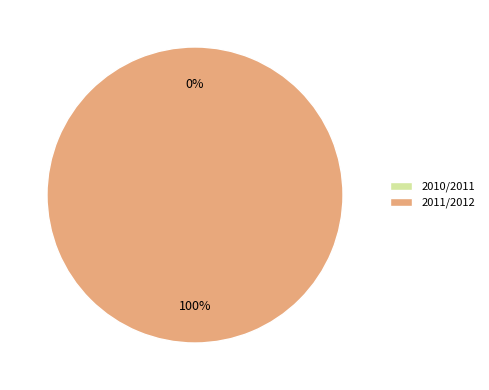

Is there a majority slice in this chart?

Yes